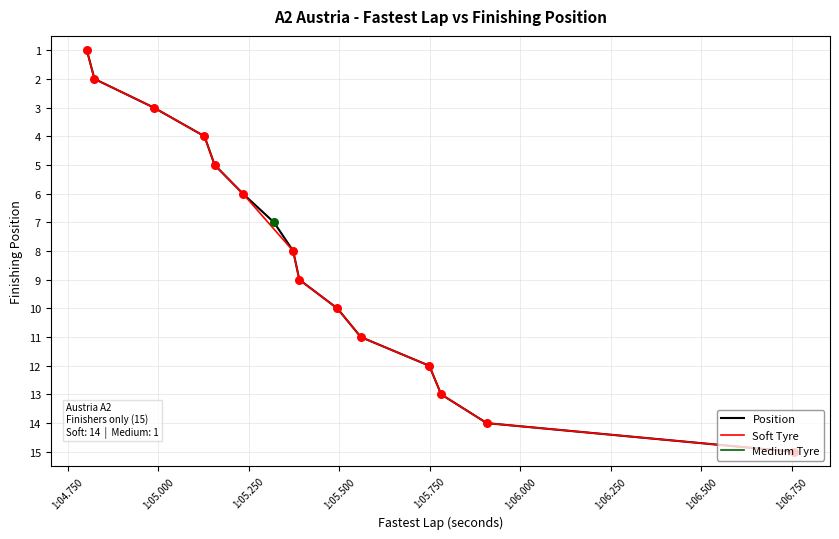

What is the highest value of the Position series?

15